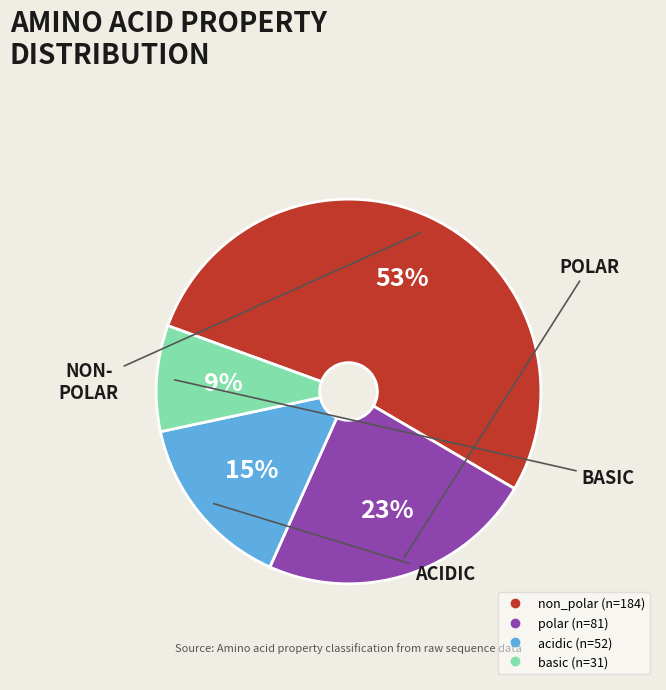

Between basic and non_polar, which is larger?

non_polar